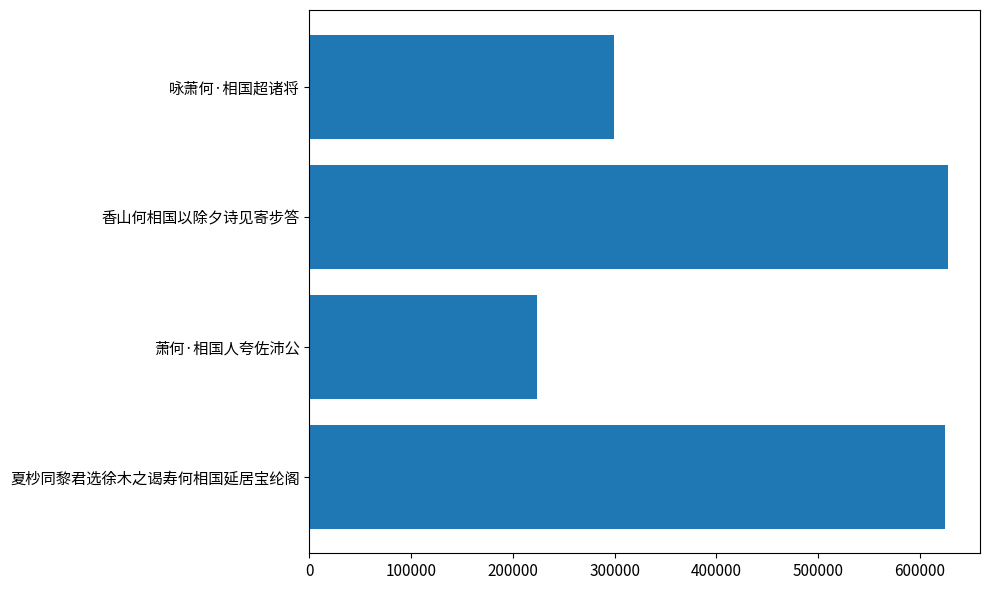

How many distinct data groups are displayed?

1